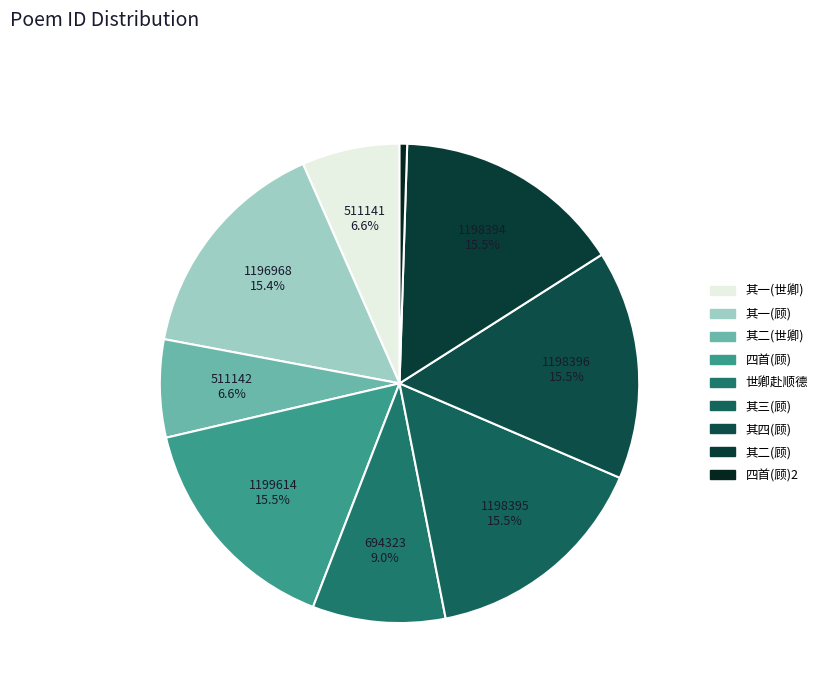

How many slices are in this pie chart?

9